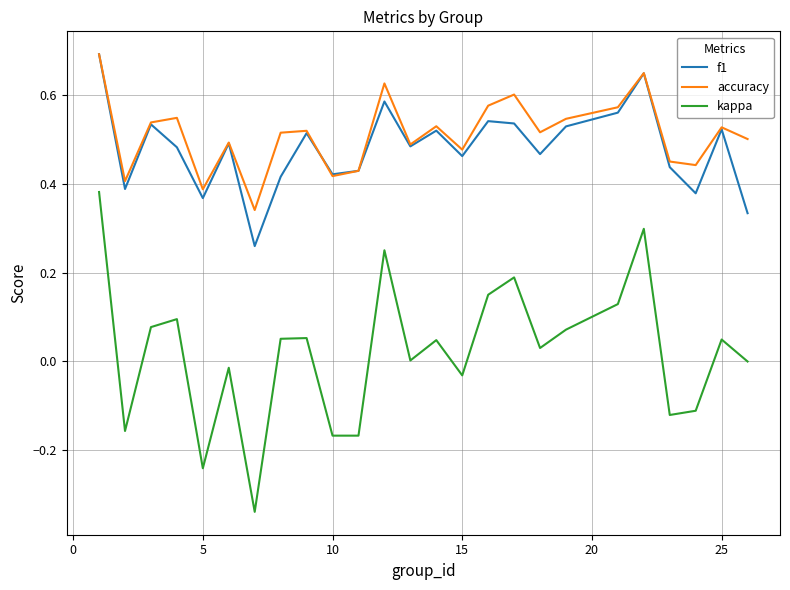

True or false: kappa and accuracy cross at least once.

False